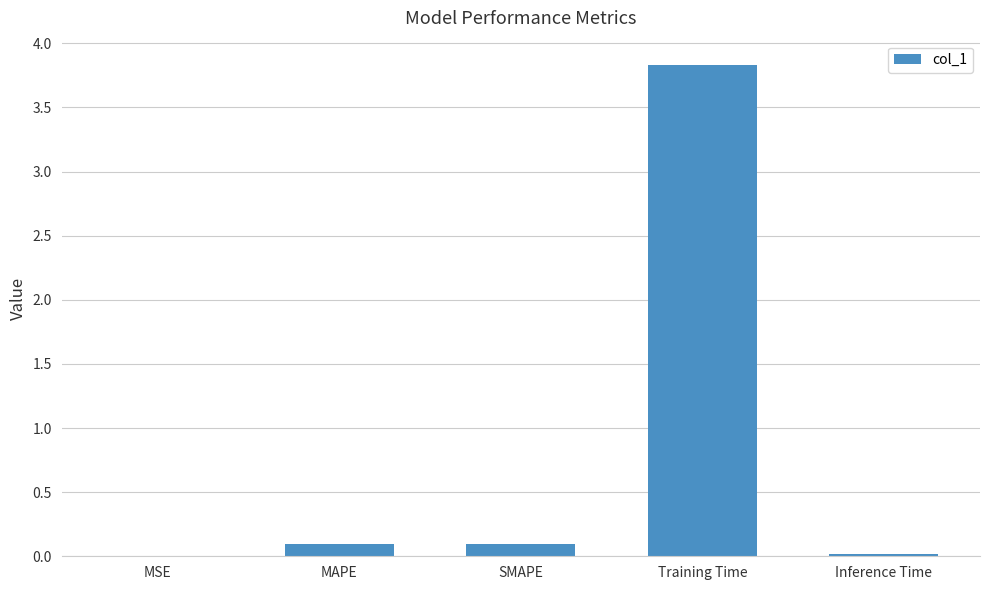

Between SMAPE and Training Time, which is larger?

Training Time